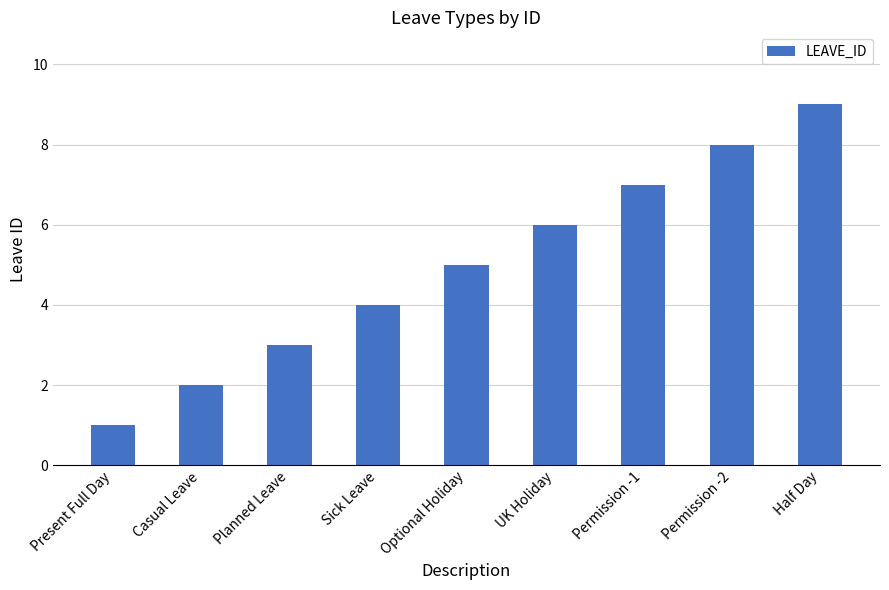

Reading left to right, transcribe all the data shown in this chart.

1	2	3	4	5	6	7	8	9